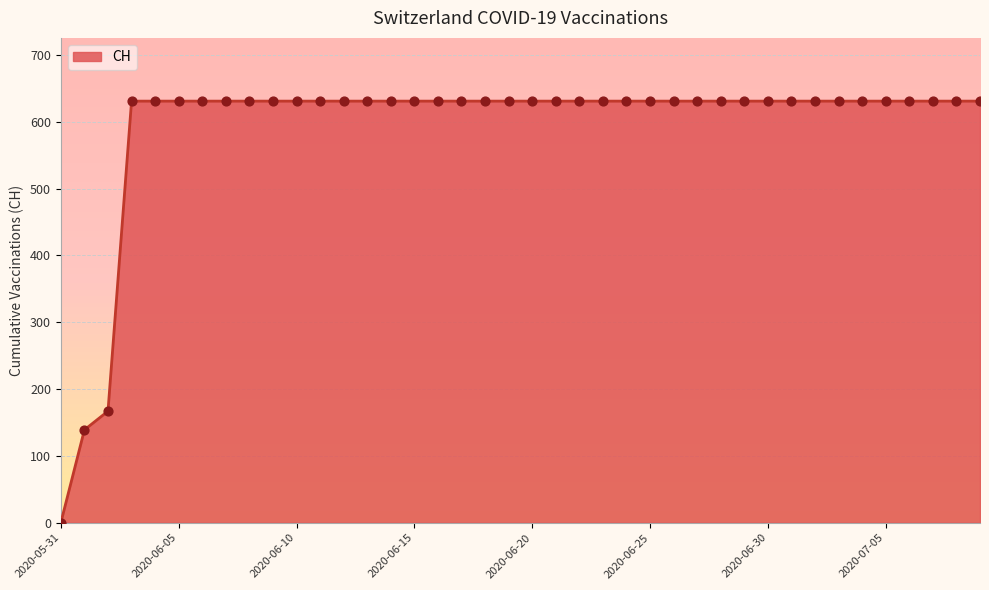

What is the greatest value displayed?

631